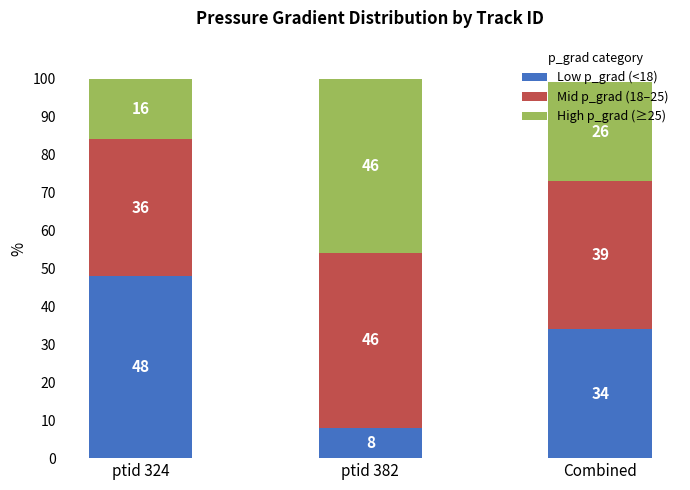

Does the chart contain stacked bars?

Yes